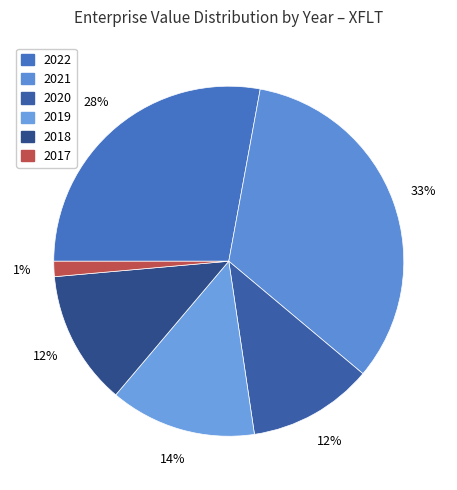

Rank the categories by value from highest to lowest.

2021, 2022, 2019, 2018, 2020, 2017